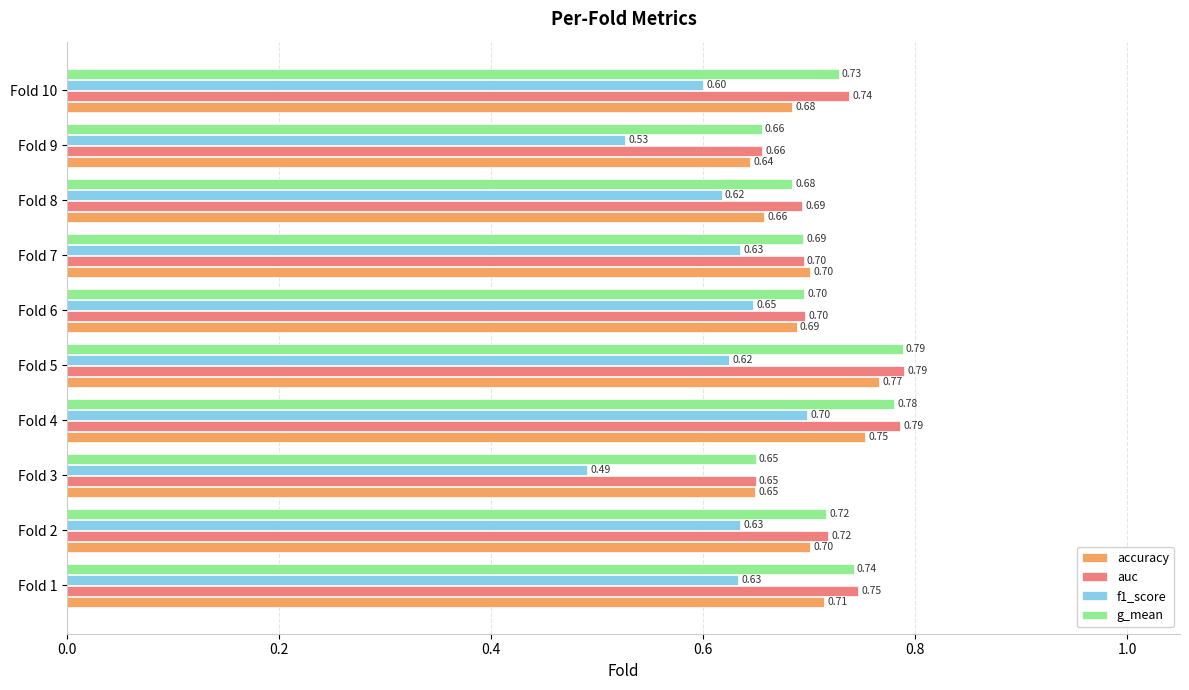

Which category has the lowest value across all series?

Fold 3